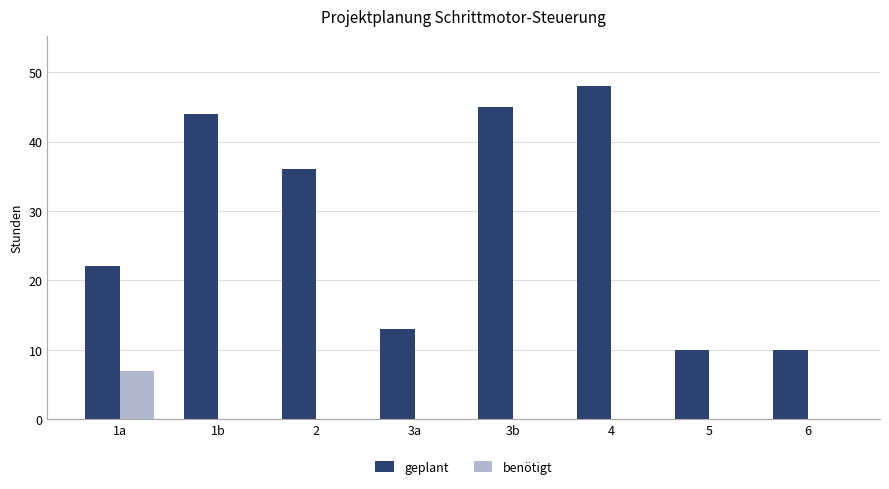

Which category has the highest value in the benötigt series?

1a